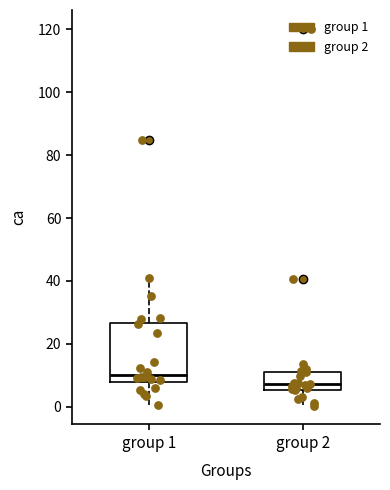

Reading left to right, read every box against the y-axis: the position of its median line, the range the box covers, and the ends of its whiskers. The values are not printed on the chart, so give them approximately, as read against the axis.

group 1: median 10, box 8 to 26, whiskers 0 to 42
group 2: median 8, box 6 to 12, whiskers 0 to 14